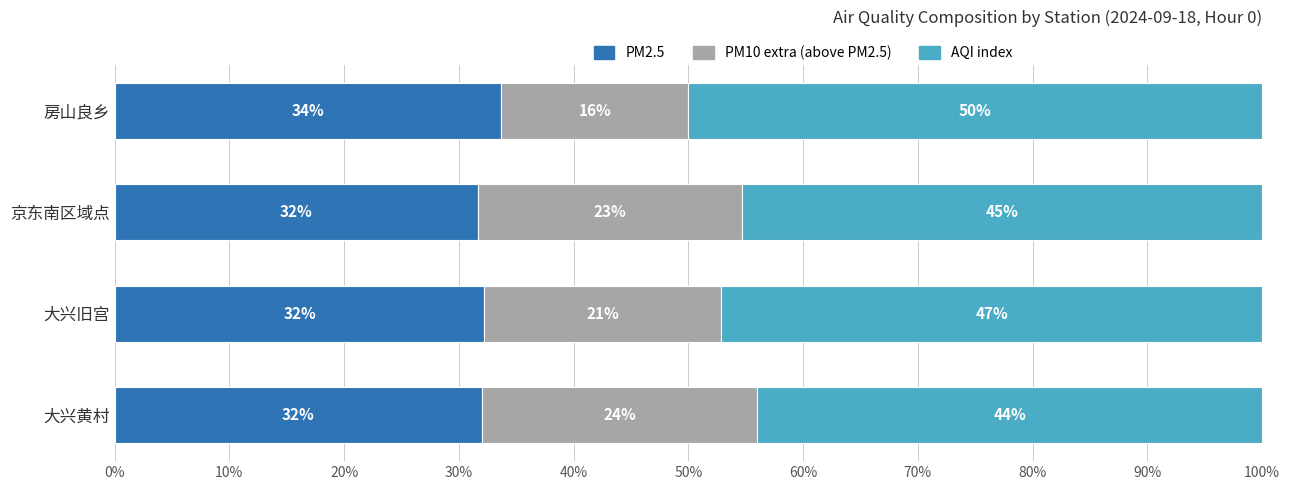

What is the minimum value for PM2.5?

31.7